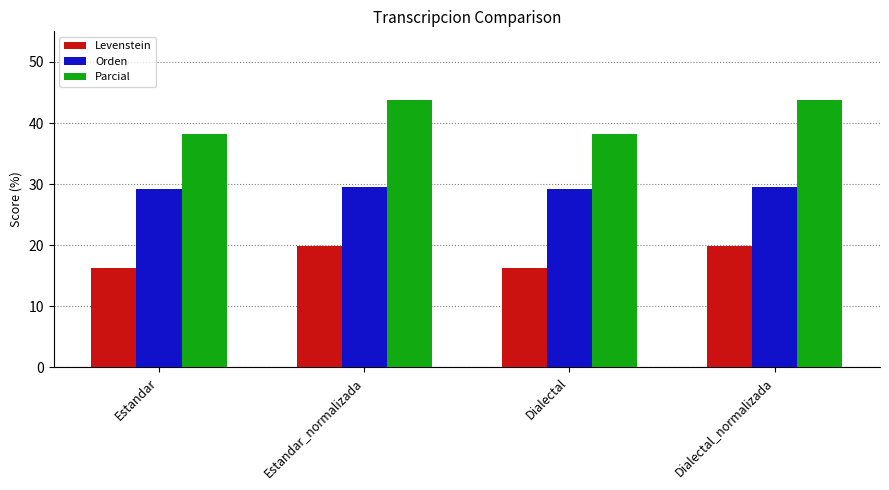

What is the approximate value of Orden at Estandar?

29.2